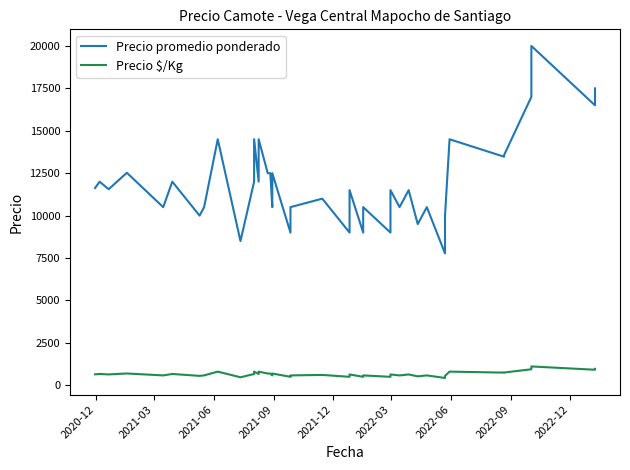

What is the value of the Precio $/Kg point at the 8th from the left?

583